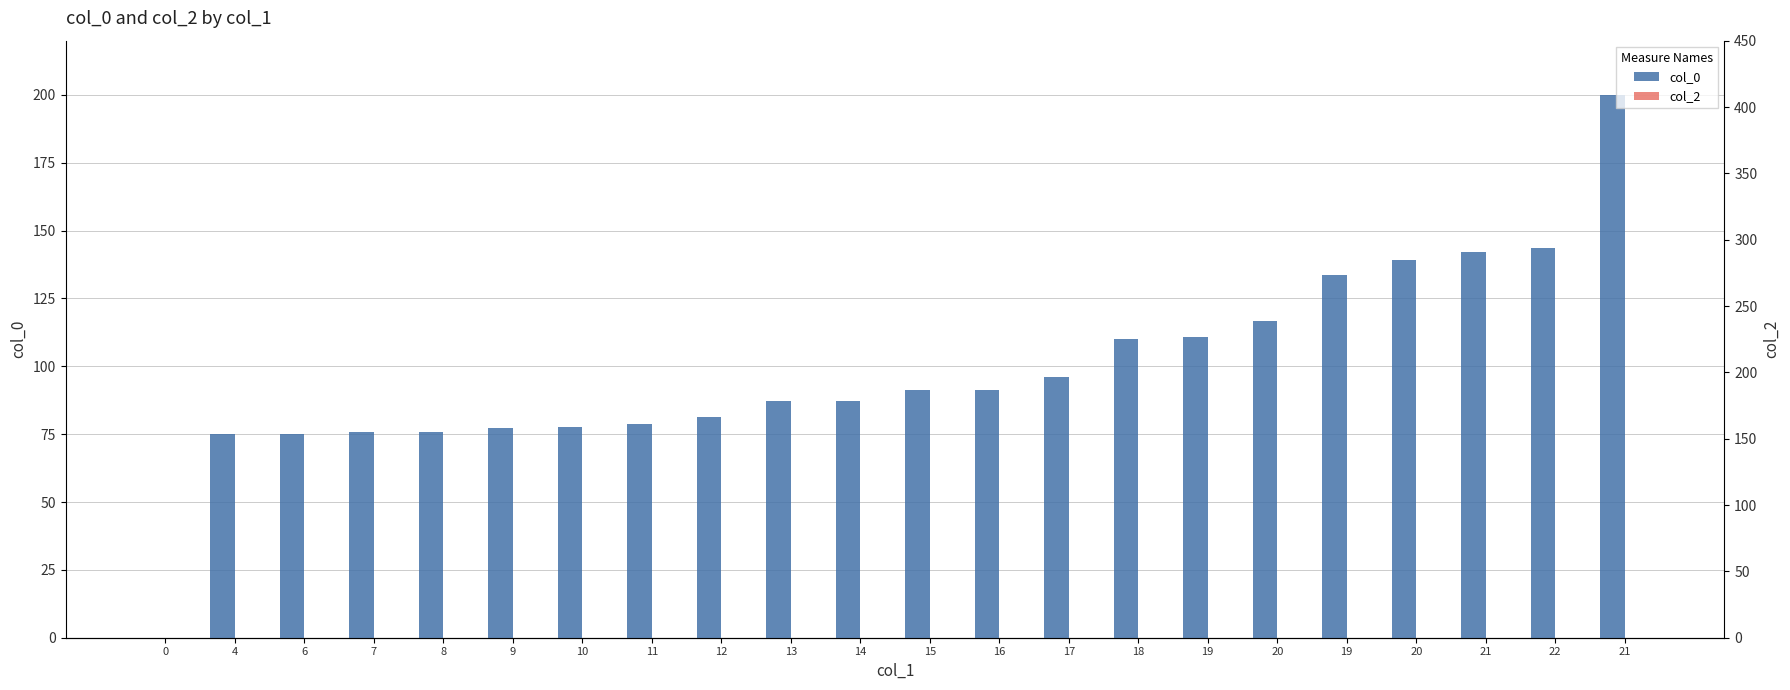

At which category is the sum across all series the highest?

21